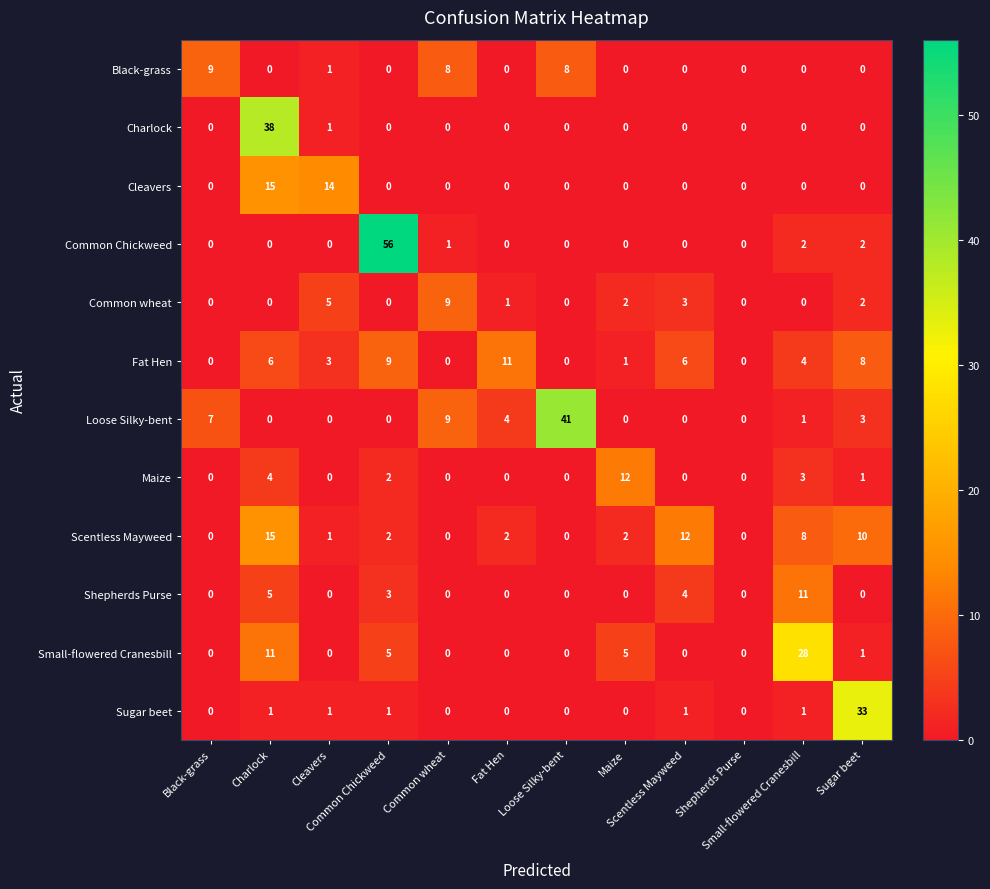

At which category is the sum across all series the highest?

Charlock